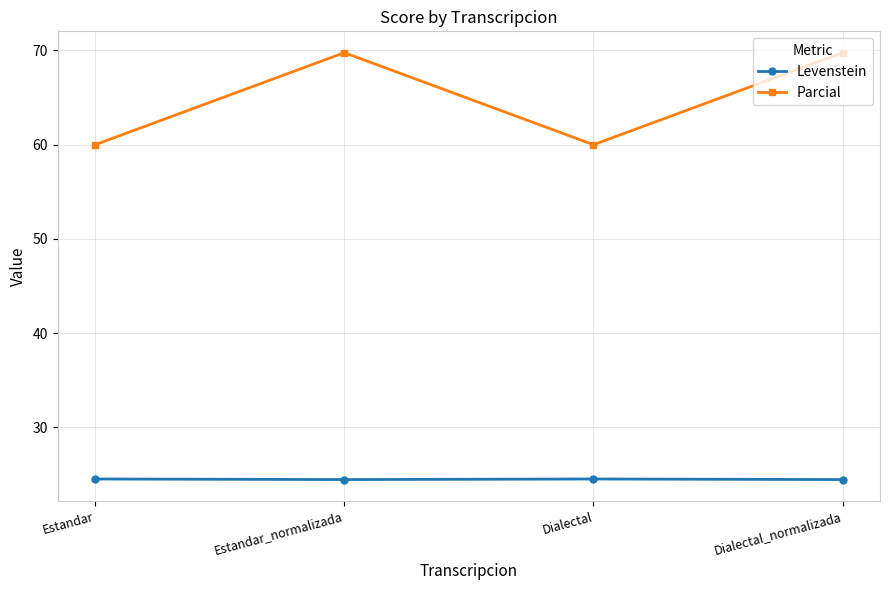

Rank the series at Dialectal_normalizada from highest to lowest value.

Parcial, Levenstein